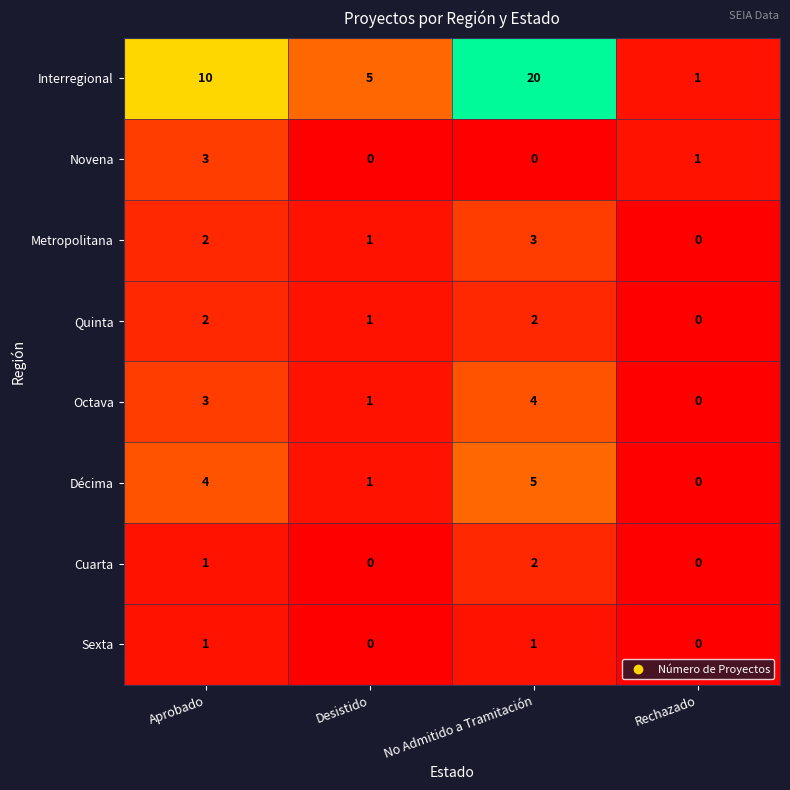

The value of Quinta at Aprobado is 2. True or false?

True